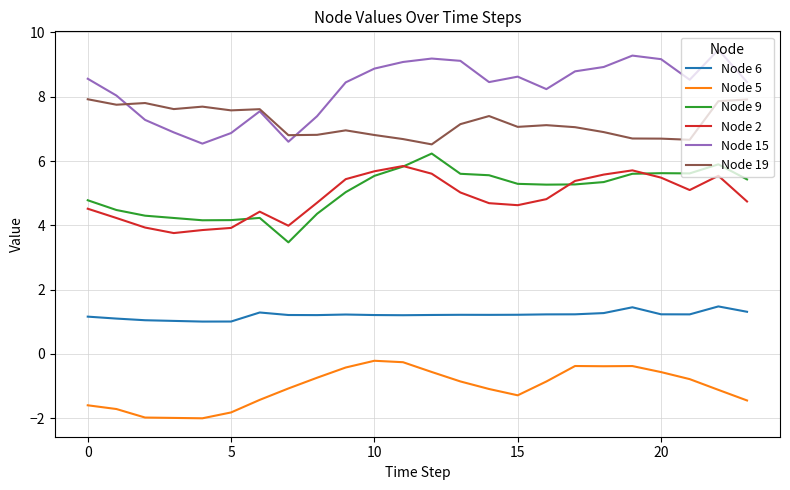

Which series has the largest total across all categories?

Node 15